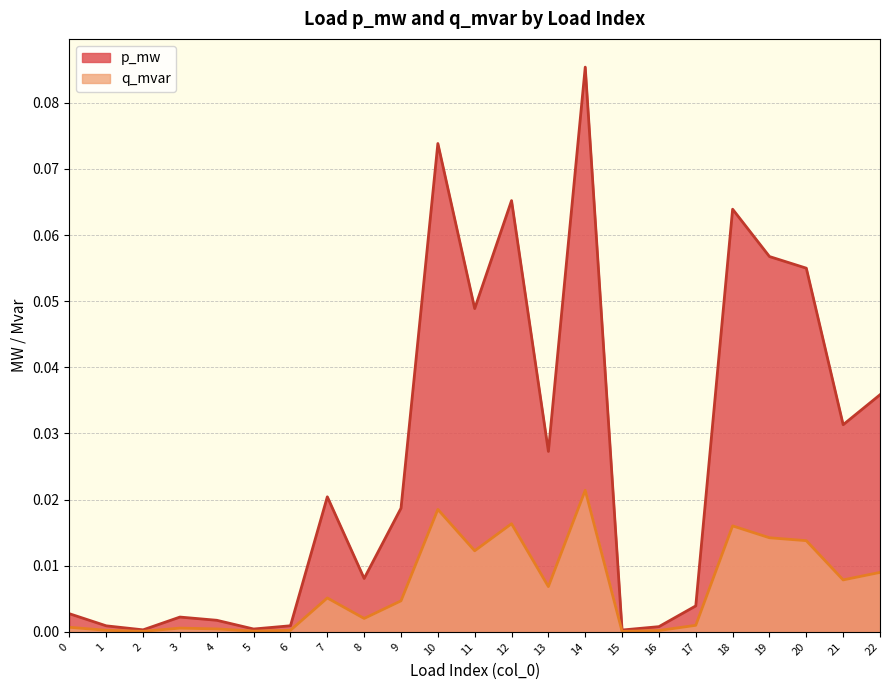

Reading left to right, list all the values displayed in this chart.

p_mw: 0.0	0.0	0.0	0.0	0.0	0.0	0.0	0.0	0.0	0.0	0.1	0.0	0.1	0.0	0.1	0.0	0.0	0.0	0.1	0.1	0.1	0.0	0.0
q_mvar: 0.0	0.0	0.0	0.0	0.0	0.0	0.0	0.0	0.0	0.0	0.0	0.0	0.0	0.0	0.0	0.0	0.0	0.0	0.0	0.0	0.0	0.0	0.0